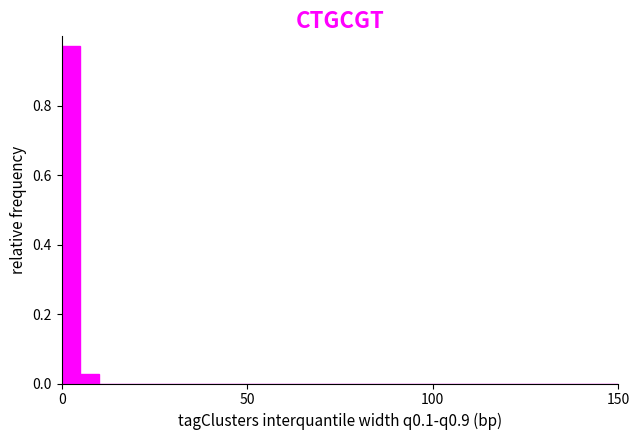

Around what value on the x-axis is the tallest bar? Give the approximate position of its centre, as read against the axis.

5